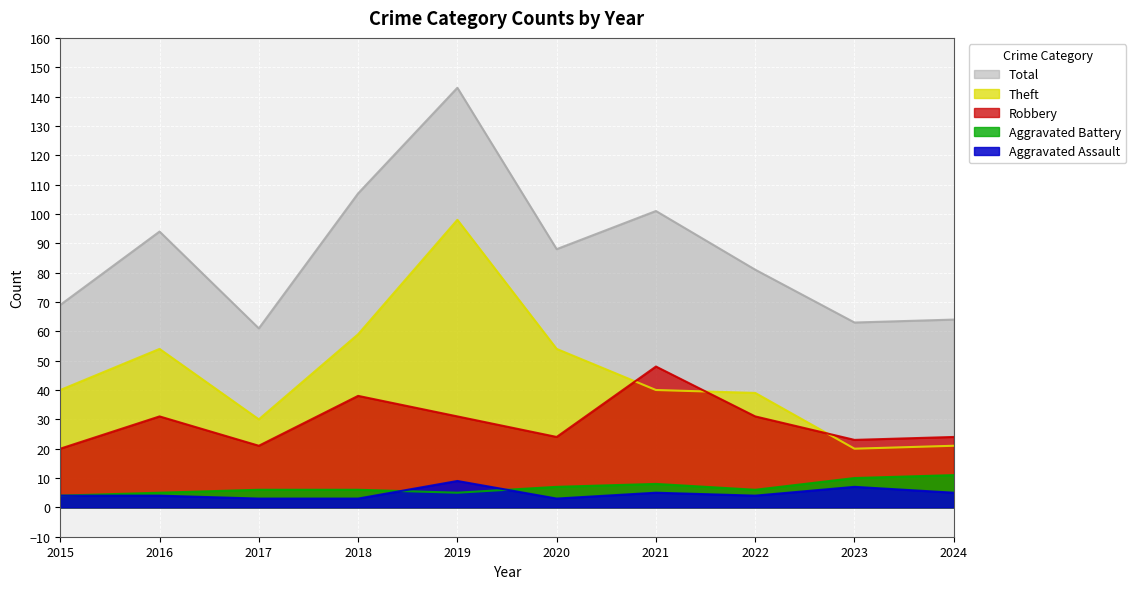

How many lines are shown in the chart?

5